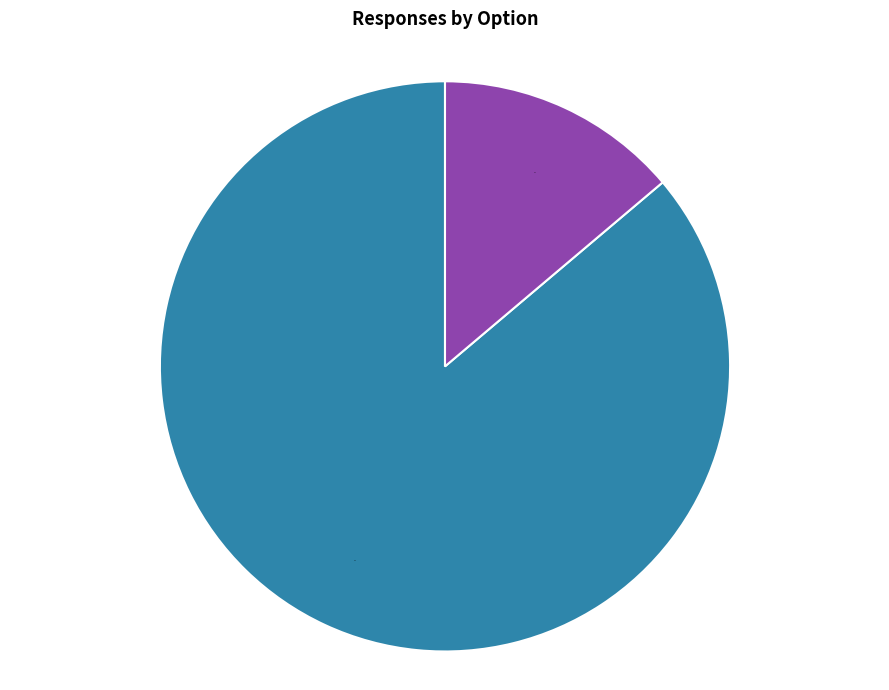

Count the number of slices in the pie.

2